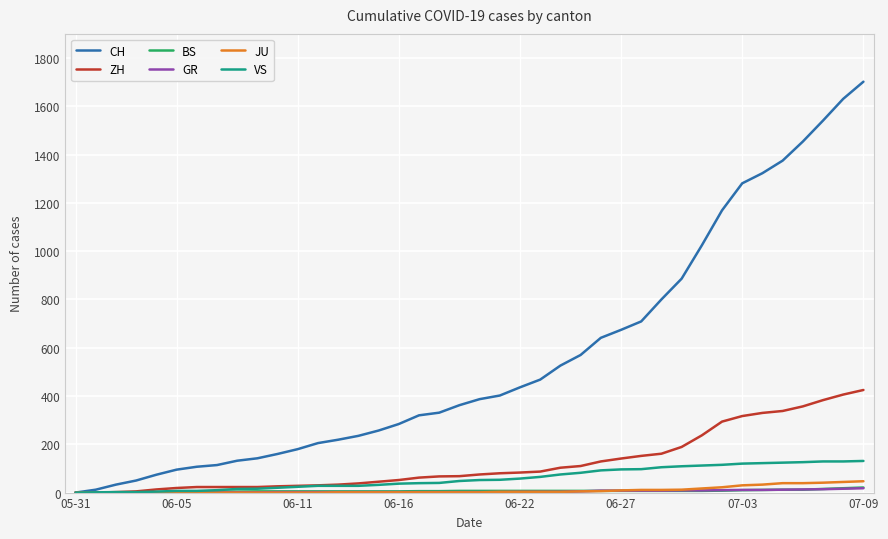

How many lines are shown in the chart?

6